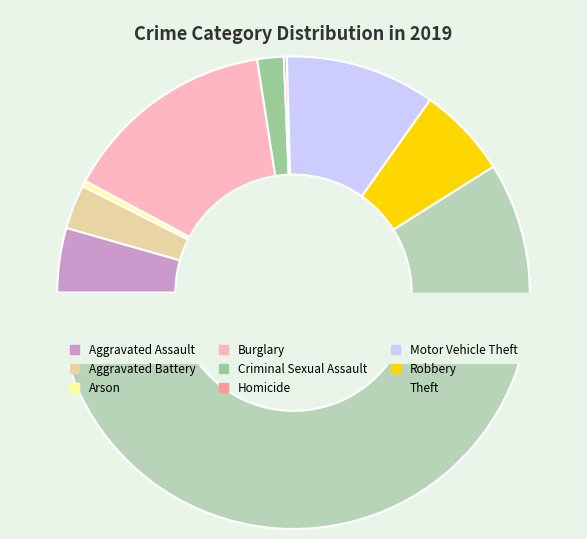

True or false: Homicide accounts for 15% of the total.

False